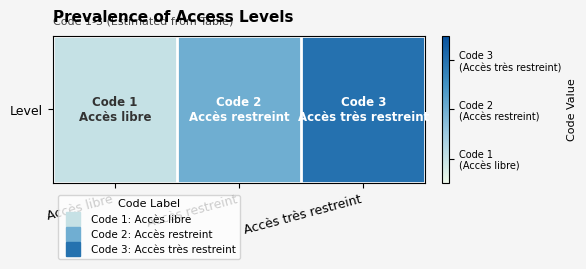

Where is the data nearest to the value 2?

Accès restreint